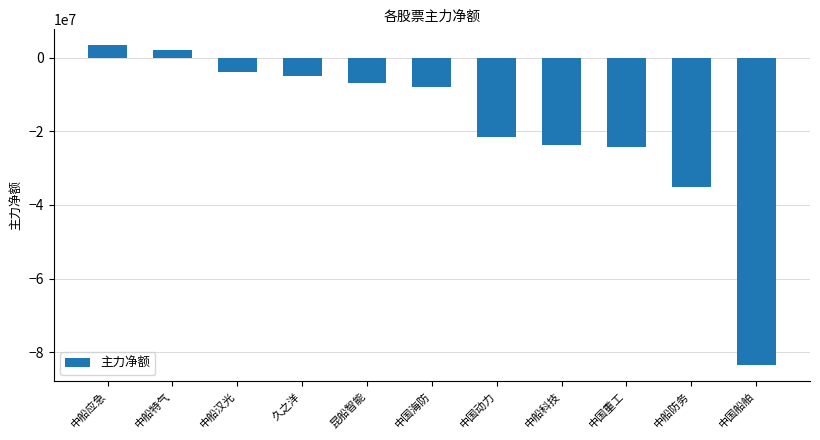

How many bars are there in total?

11